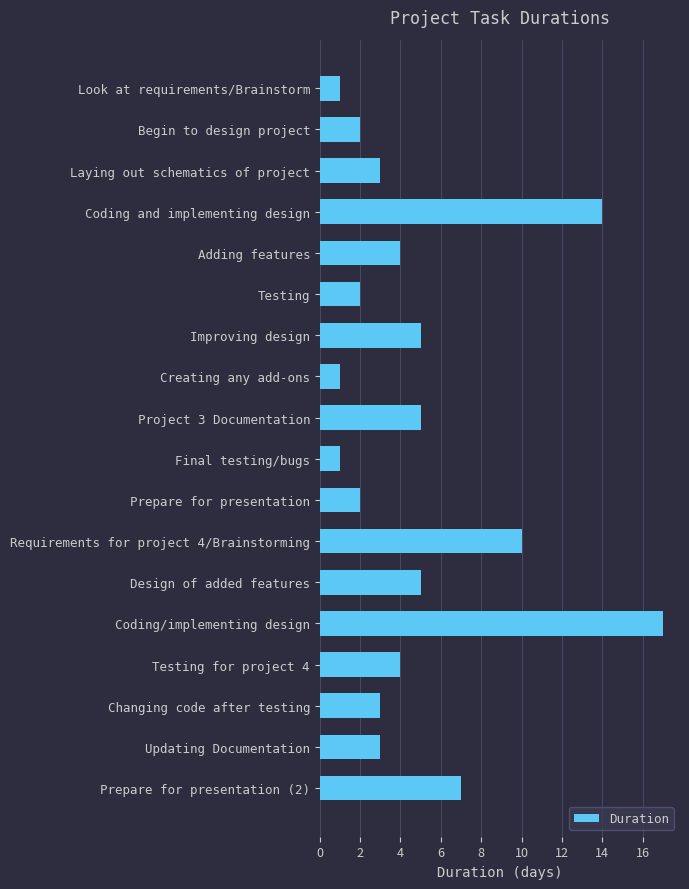

The chart shows a value of 5 at Project 3 Documentation. True or false?

True